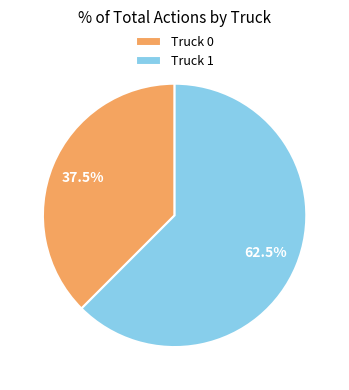

Between Truck 0 and Truck 1, which is larger?

Truck 1